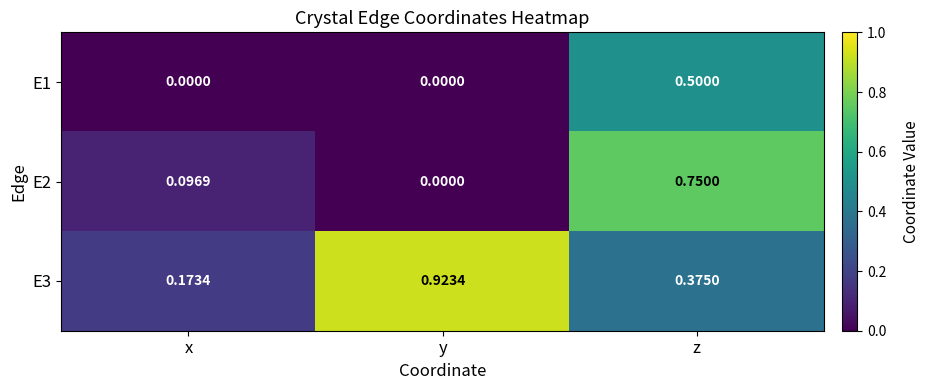

Where is E3 nearest to the value 0?

x